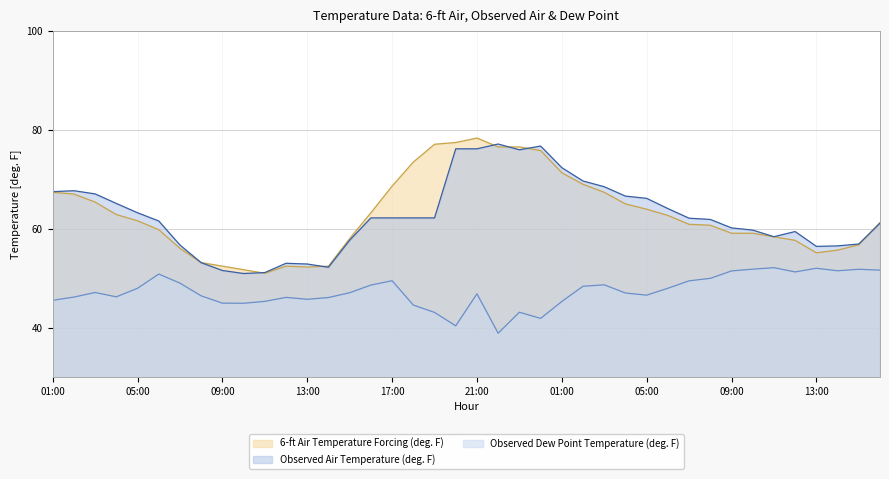

Reading left to right, list all the values displayed in this chart.

6-ft Air Temperature Forcing (deg. F): 67.4	67.0	65.4	62.9	61.6	59.8	56.0	53.1	52.4	51.7	51.0	52.4	52.2	52.4	58.0	63.2	68.6	73.5	77.1	77.5	78.3	76.5	76.5	75.8	71.3	69.0	67.4	65.0	64.0	62.7	60.9	60.7	59.1	59.1	58.4	57.6	55.1	55.7	56.8	61.2
Observed Air Temperature (deg. F): 67.5	67.7	67.0	65.1	63.2	61.6	56.7	53.1	51.5	50.9	51.1	53.0	52.9	52.2	57.7	62.2	62.2	62.2	62.2	76.2	76.2	77.1	76.0	76.7	72.4	69.7	68.5	66.6	66.2	64.1	62.1	61.9	60.2	59.7	58.4	59.4	56.4	56.5	56.9	61.1
Observed Dew Point Temperature (deg. F): 45.5	46.2	47.1	46.2	48.0	50.8	49.0	46.4	44.9	44.9	45.3	46.1	45.7	46.1	47.0	48.6	49.5	44.6	43.1	40.4	46.8	38.9	43.1	41.9	45.3	48.4	48.6	47.0	46.6	48.0	49.5	50.0	51.5	51.8	52.1	51.3	52.0	51.5	51.8	51.6